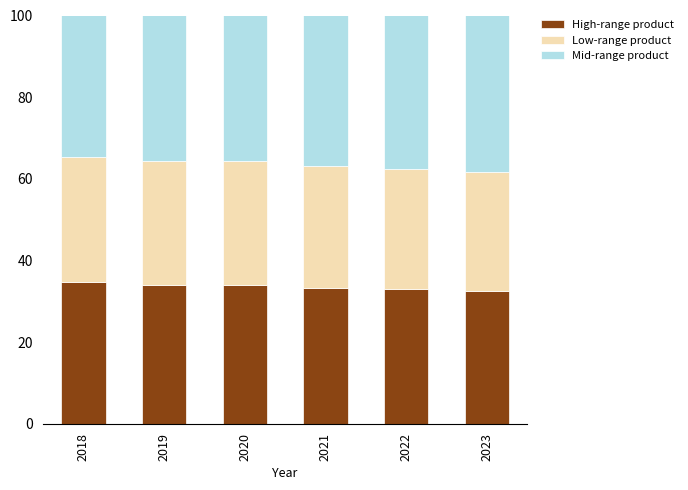

How many categories are shown in the chart?

6